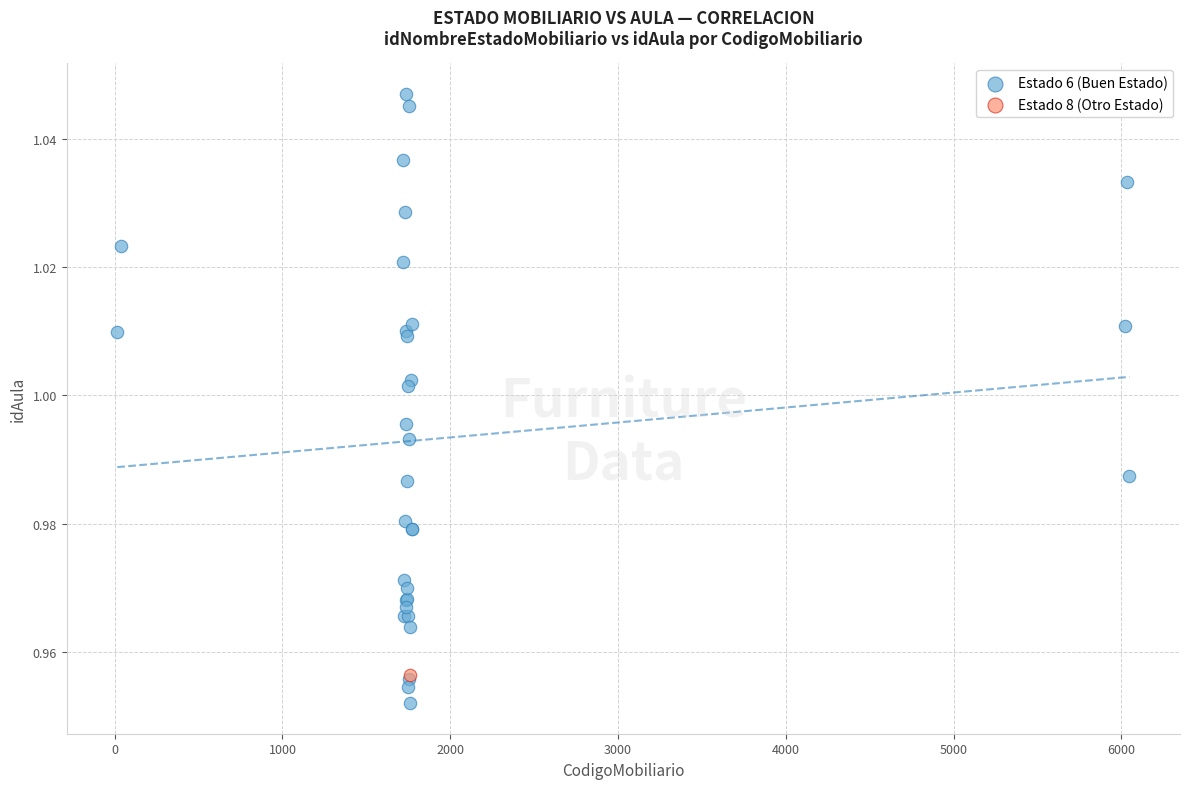

What are all the series names shown in the legend?

Estado 6 (Buen Estado), Estado 8 (Otro Estado)